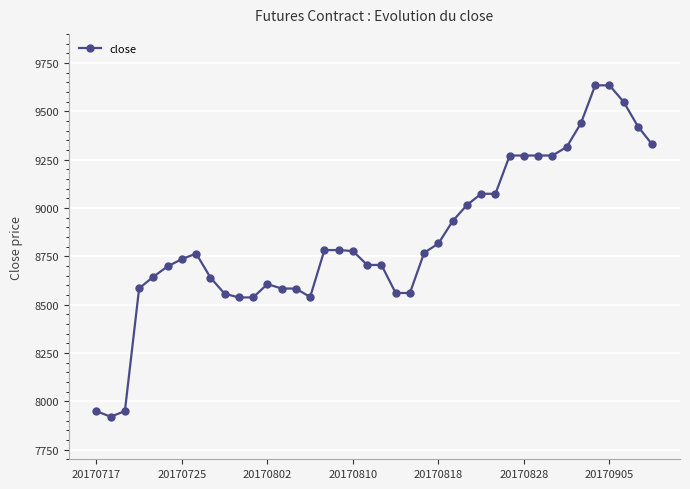

What is the average value?

8844